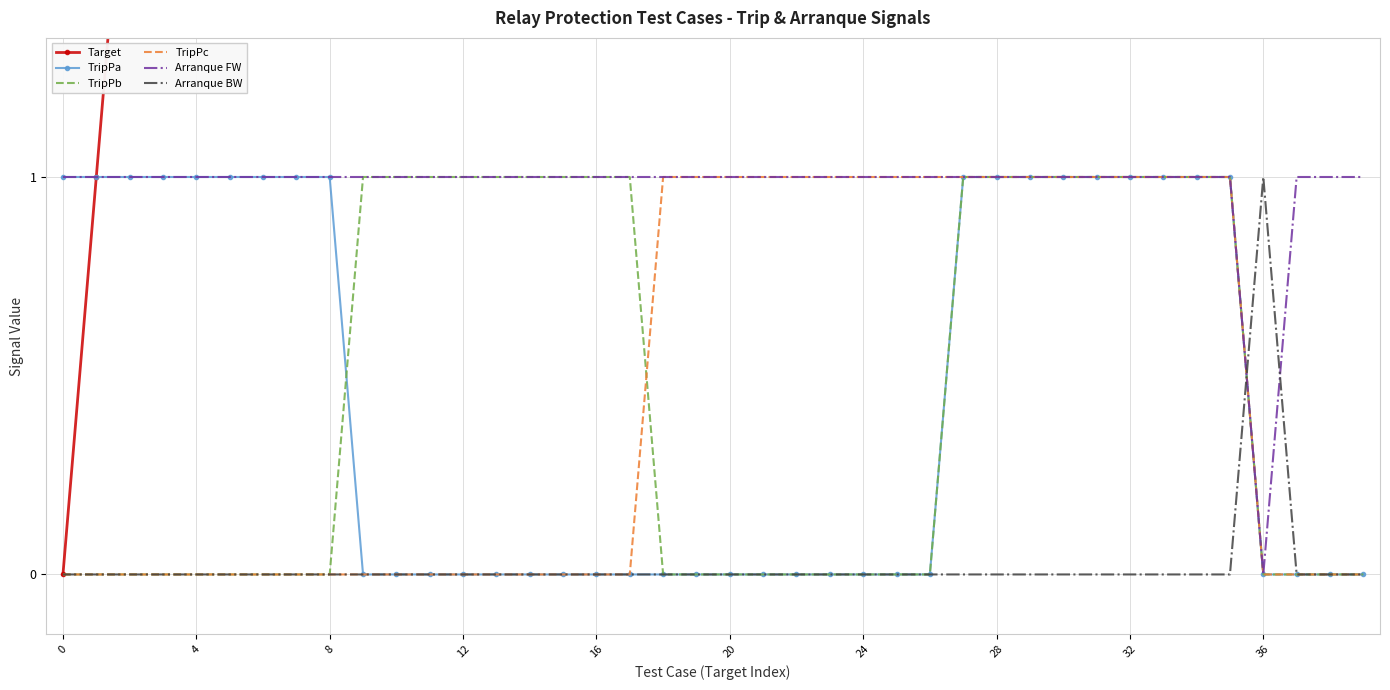

True or false: TripPb has a value of -1 at 0.

False